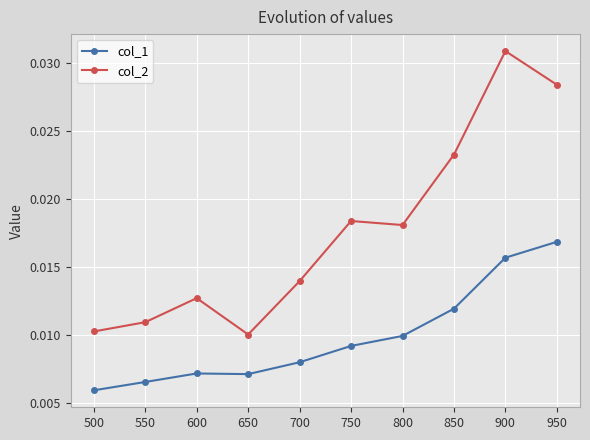

True or false: col_1 and col_2 intersect in this chart.

False